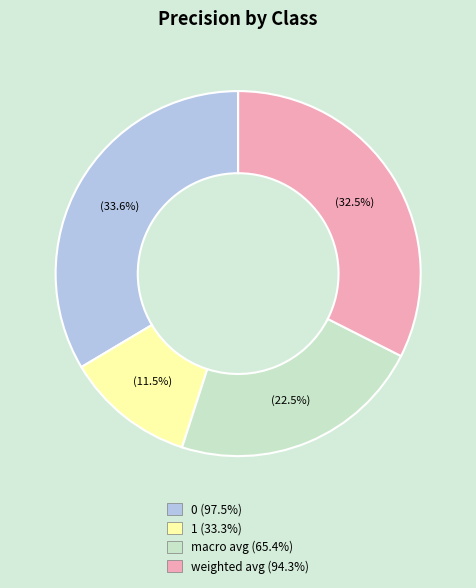

Combined, do macro avg and weighted avg account for over 50%?

Yes